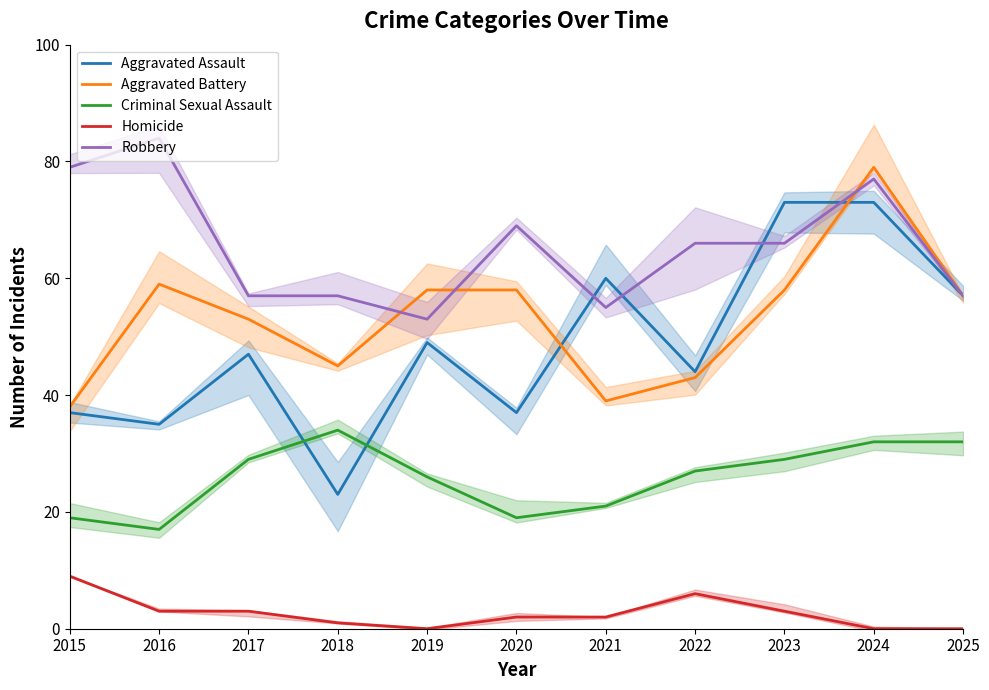

What is the maximum value for Aggravated Assault?

73